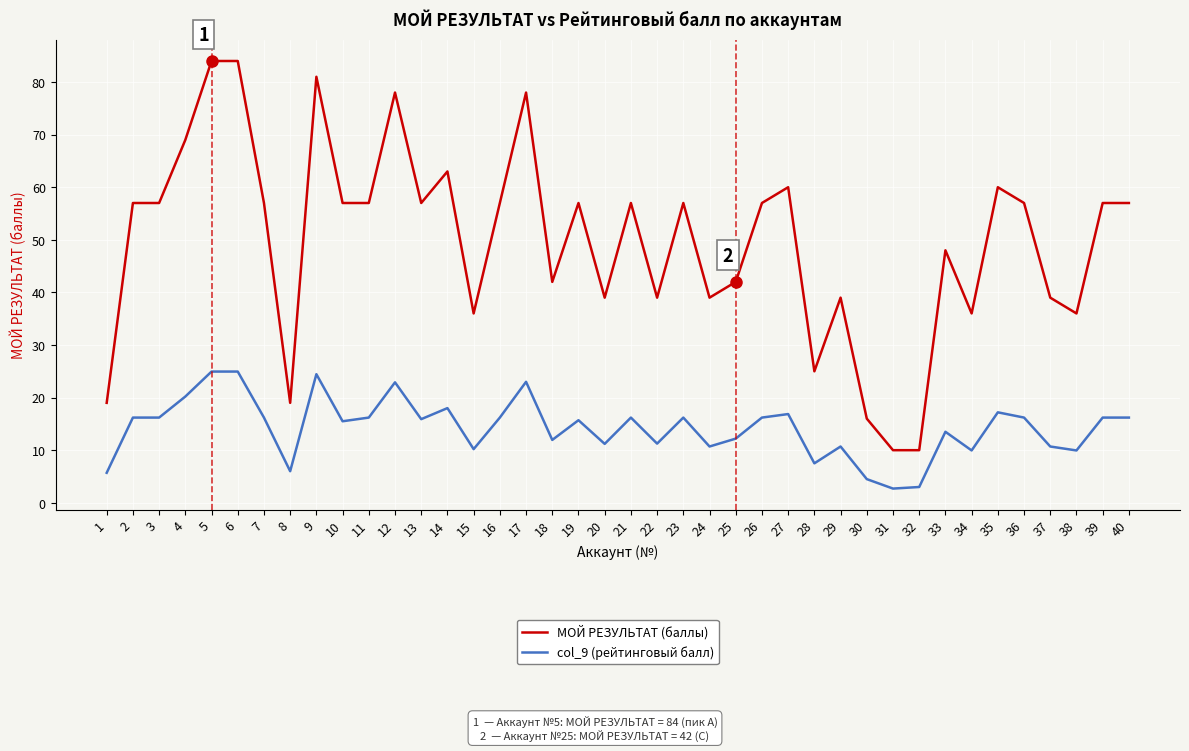

True or false: МОЙ РЕЗУЛЬТАТ (баллы) has a value of 39.8 at 3.

False